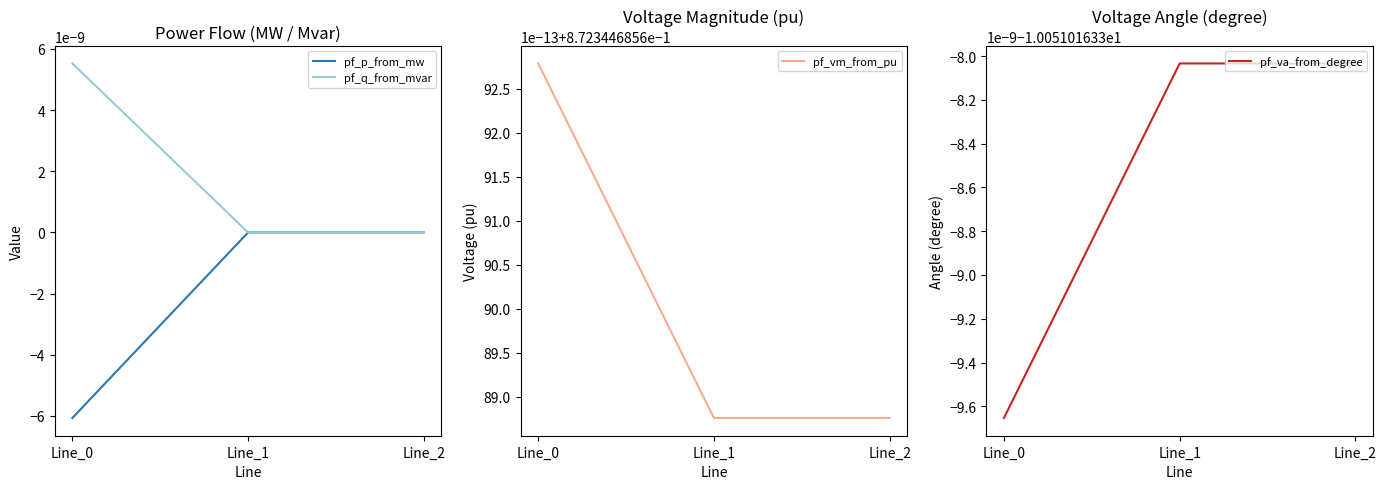

What is the maximum value shown in the chart?

0.9